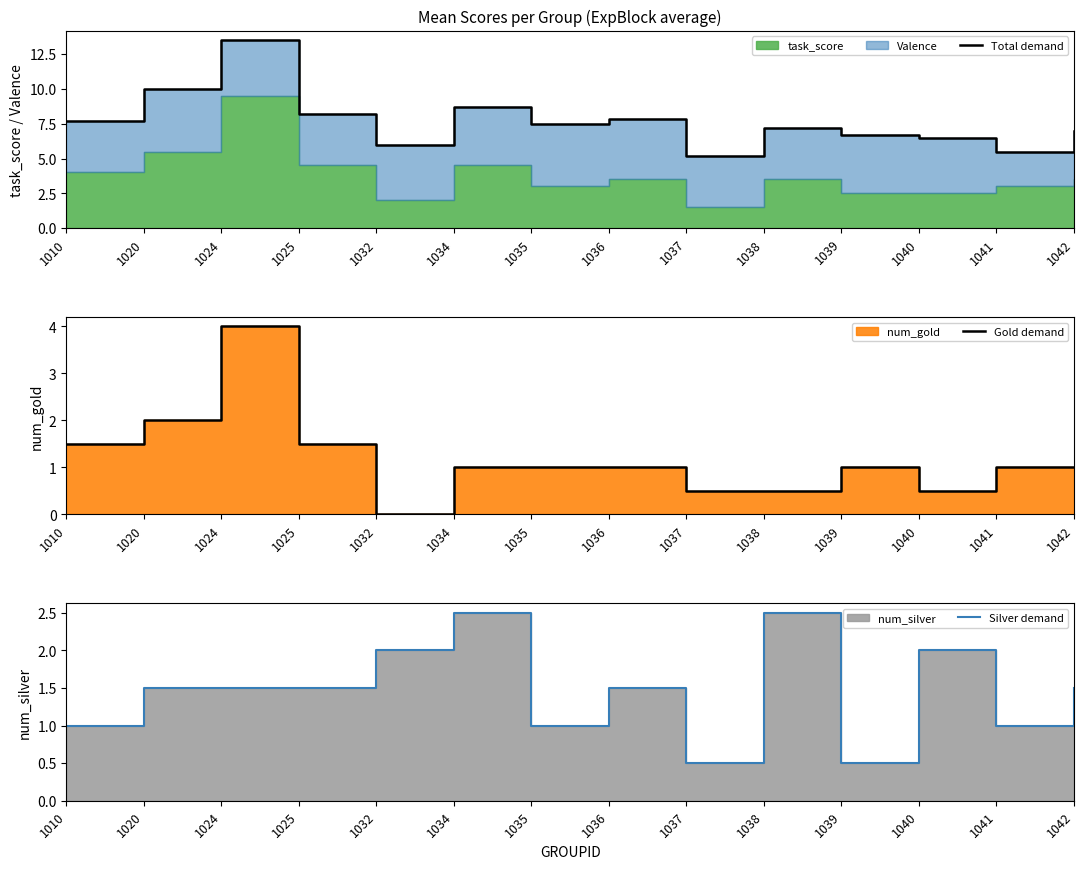

What is the difference between the maximum and minimum values in the Silver demand series?

2.0